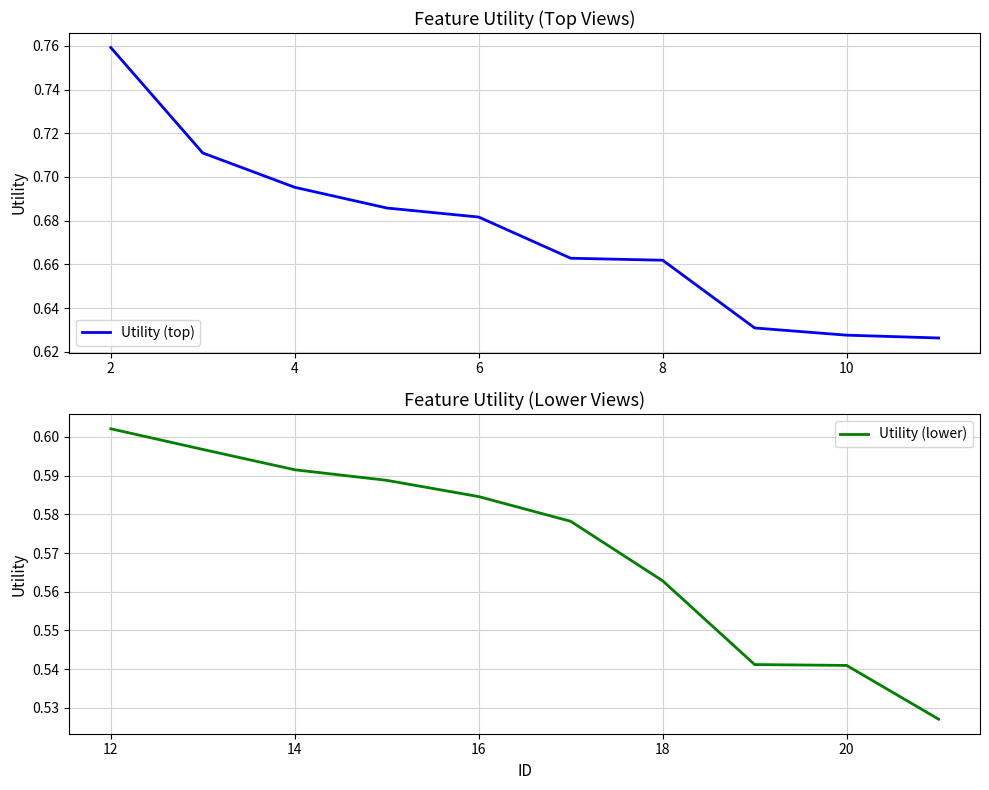

Is it true that Utility (lower) equals 0.1 at 16?

False